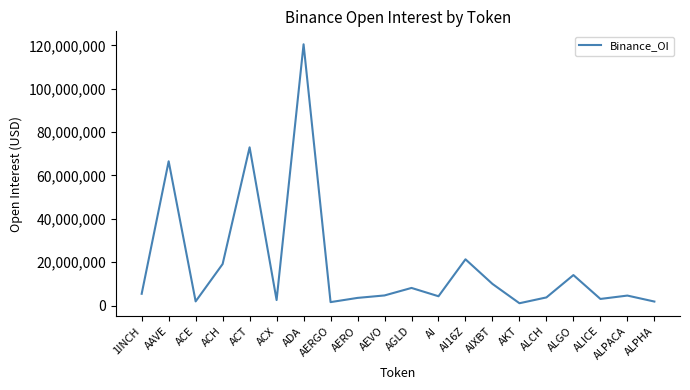

The value at ACT is 127536261. True or false?

False